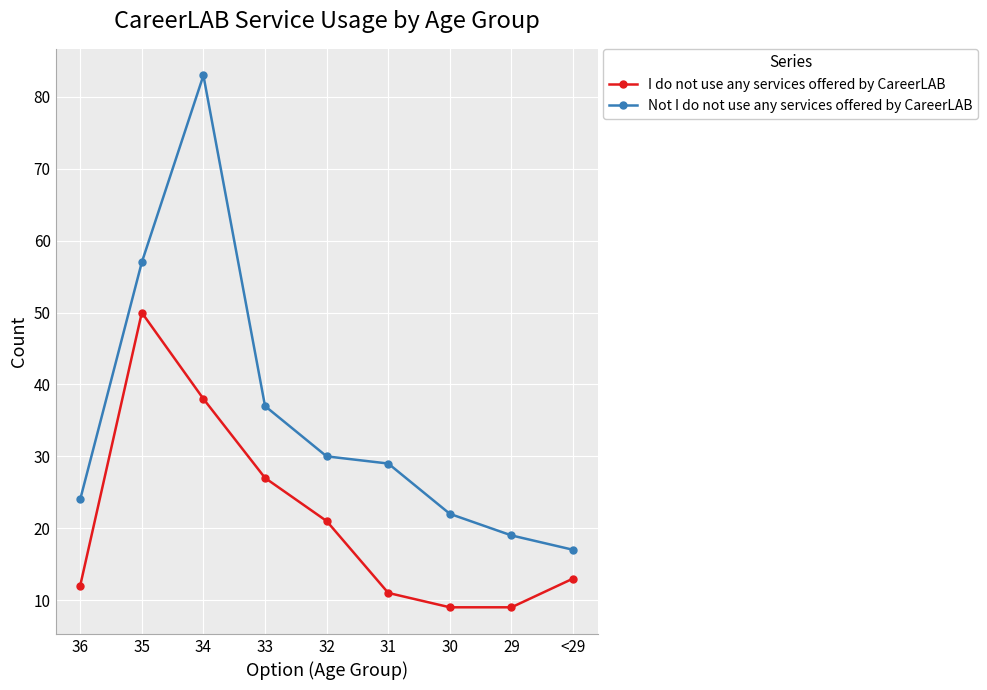

What is the difference between the maximum and second lowest values in the I do not use any services offered by CareerLAB series?

41